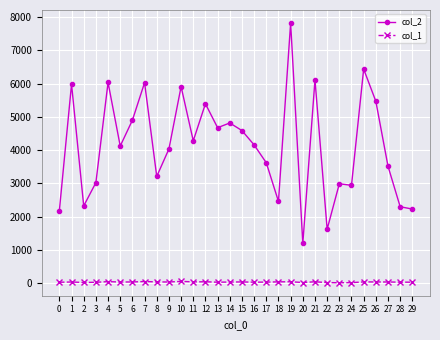

At which label does col_2 reach its peak?

19